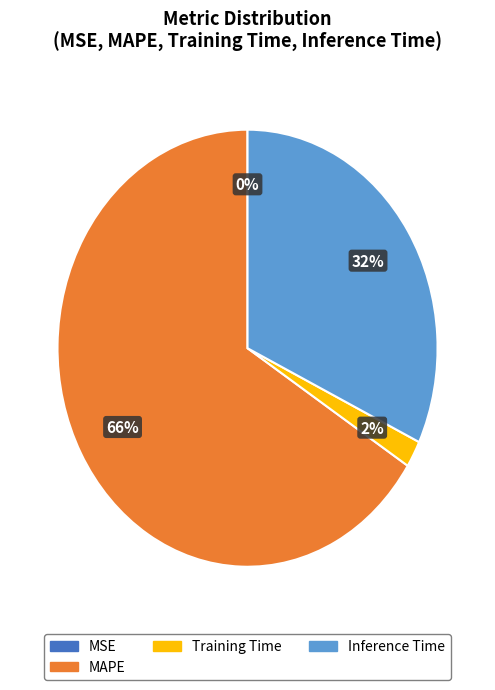

Is there a majority slice in this chart?

Yes